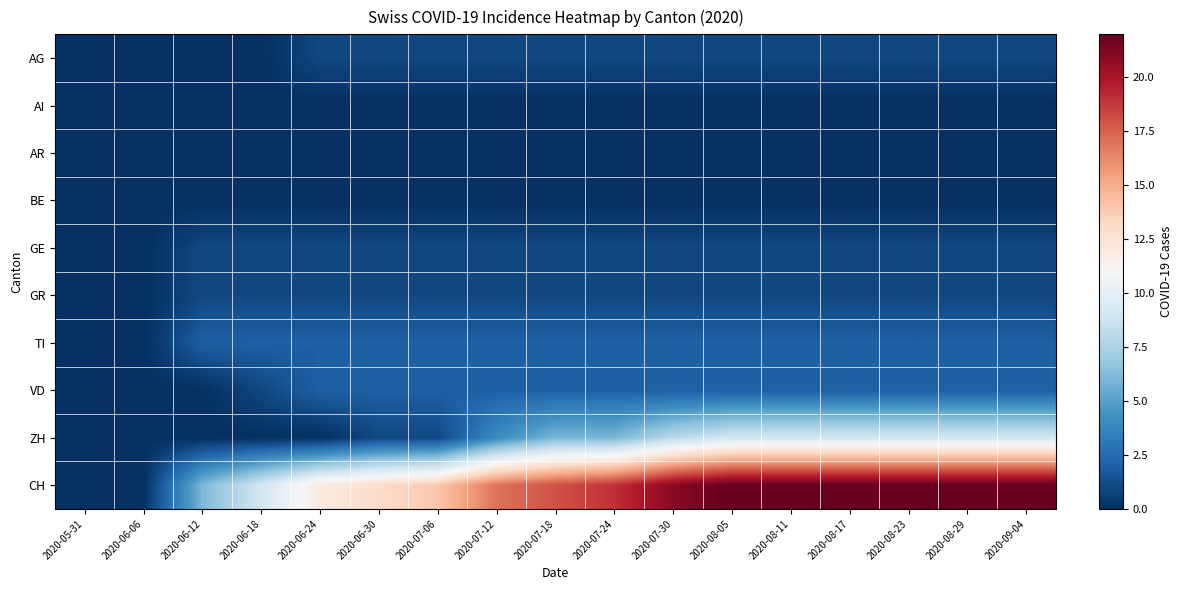

What is the difference between the highest and lowest values at 2020-06-24?

12